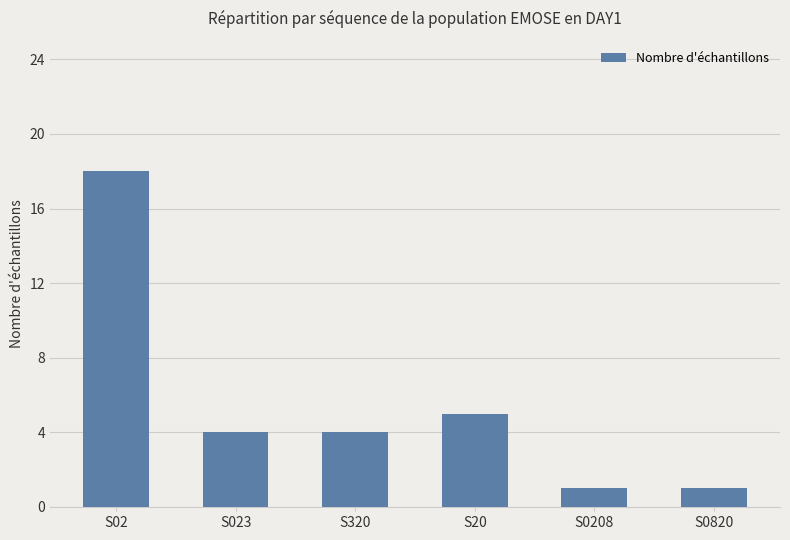

At which category does the chart reach its peak across all series?

S02